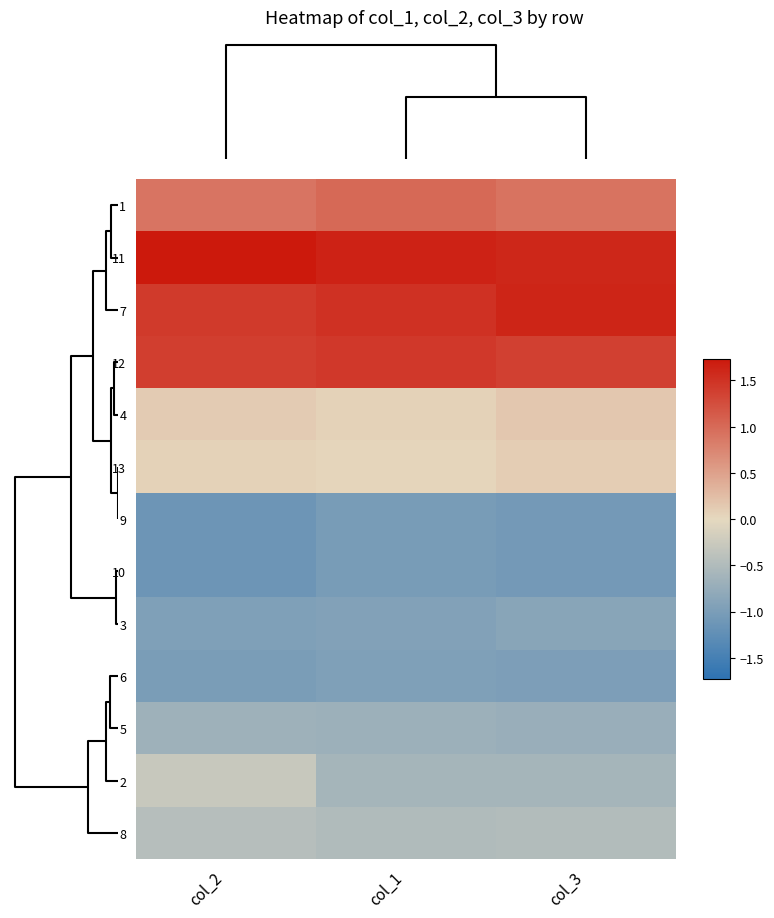

Reading left to right, list all the values displayed in this chart.

1: col_2=0.9	col_1=1.0	col_3=0.9
11: col_2=1.7	col_1=1.6	col_3=1.6
7: col_2=1.4	col_1=1.5	col_3=1.6
12: col_2=1.4	col_1=1.4	col_3=1.4
4: col_2=0.1	col_1=0.1	col_3=0.2
13: col_2=0.1	col_1=0.0	col_3=0.1
9: col_2=-1.1	col_1=-1.0	col_3=-1.1
10: col_2=-1.1	col_1=-1.0	col_3=-1.1
3: col_2=-1.0	col_1=-0.9	col_3=-0.9
6: col_2=-1.0	col_1=-1.0	col_3=-1.0
5: col_2=-0.7	col_1=-0.7	col_3=-0.7
2: col_2=-0.3	col_1=-0.6	col_3=-0.6
8: col_2=-0.4	col_1=-0.5	col_3=-0.5